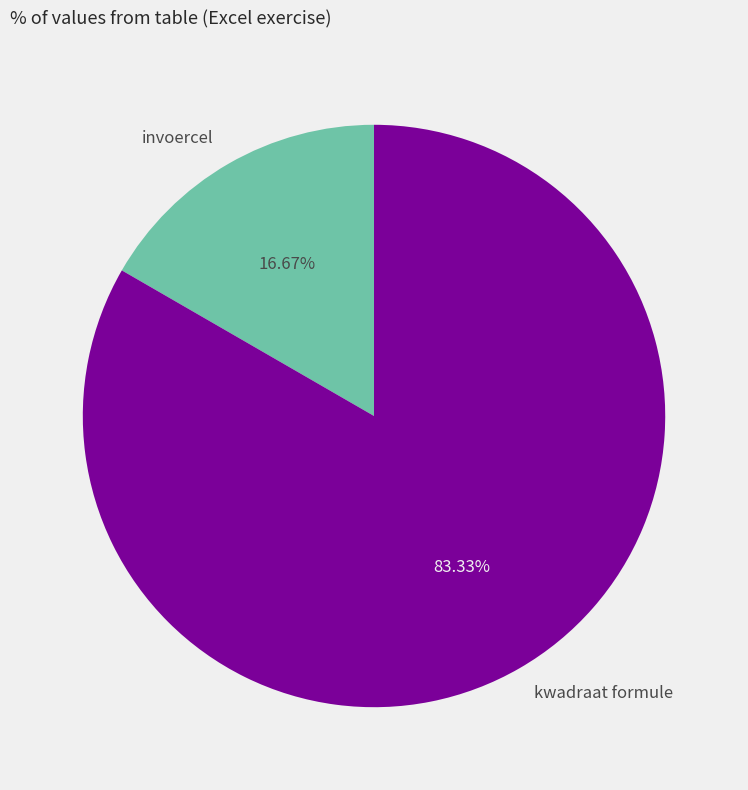

What percentage is the invoercel slice, to the nearest percent?

17%